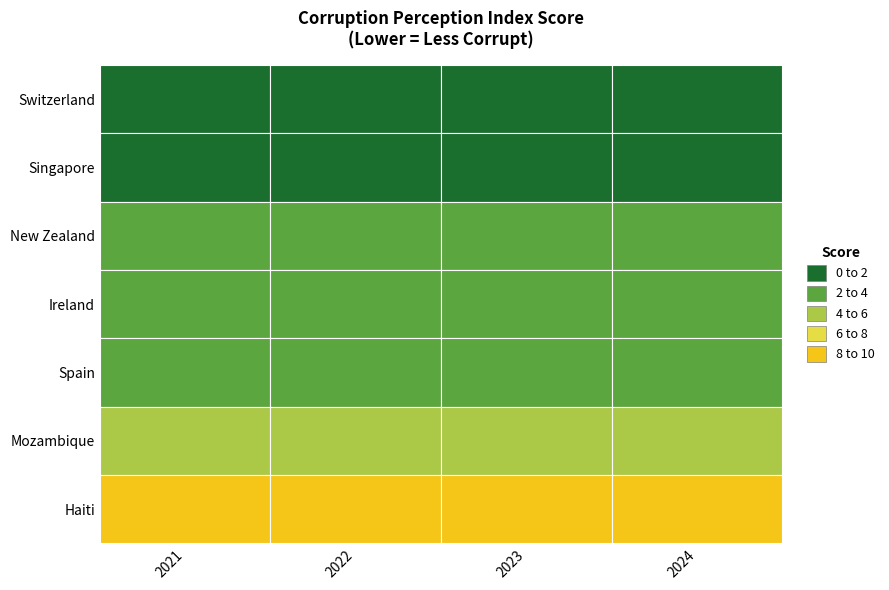

Between 2021 and 2023, which is larger?

2023